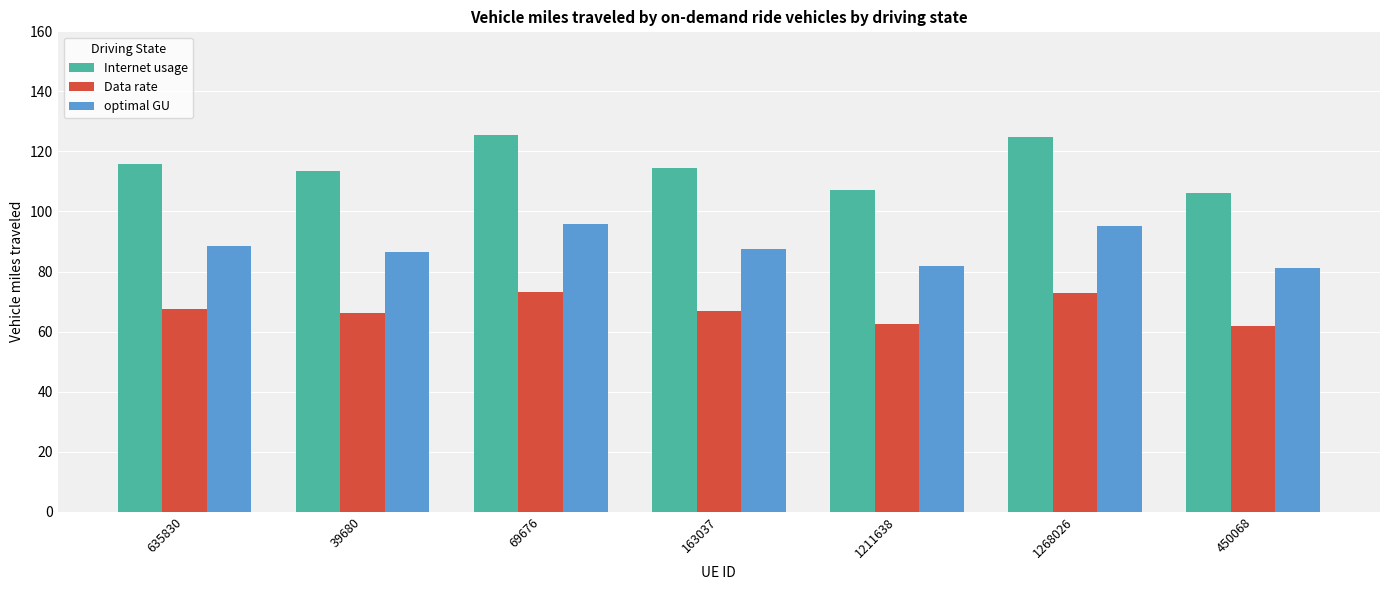

What is the greatest value displayed?

125.4